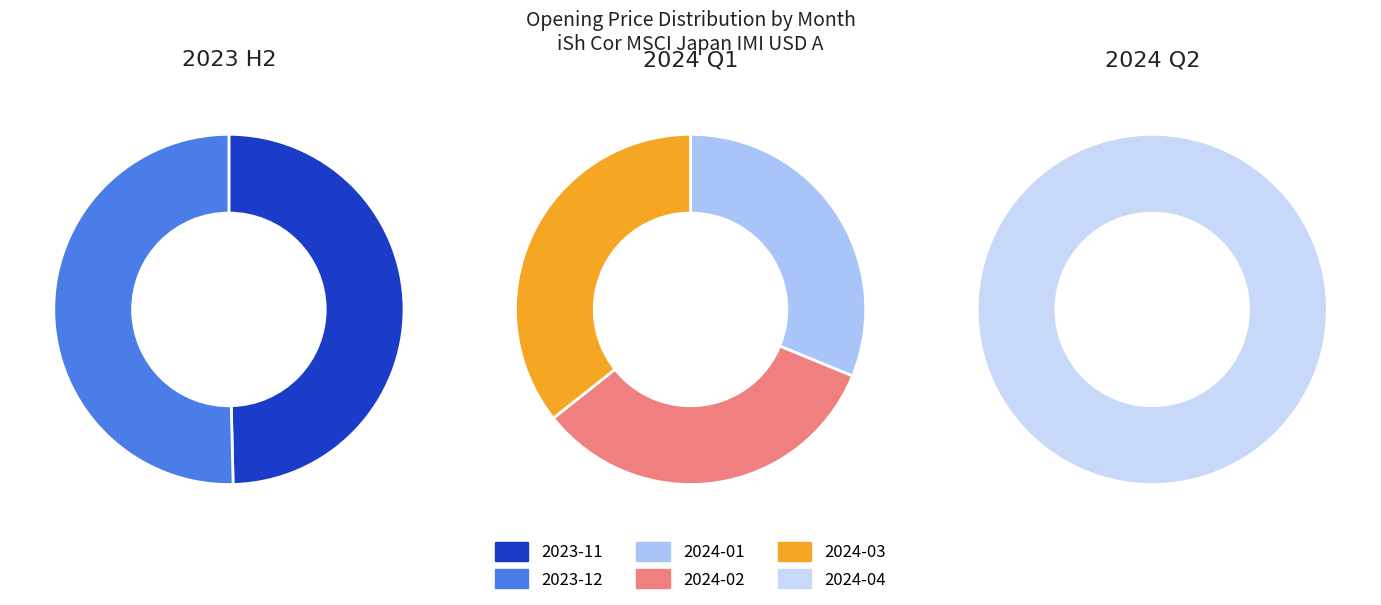

Rank the categories by value from highest to lowest.

2024-04, 2024-03, 2024-02, 2023-12, 2024-01, 2023-11